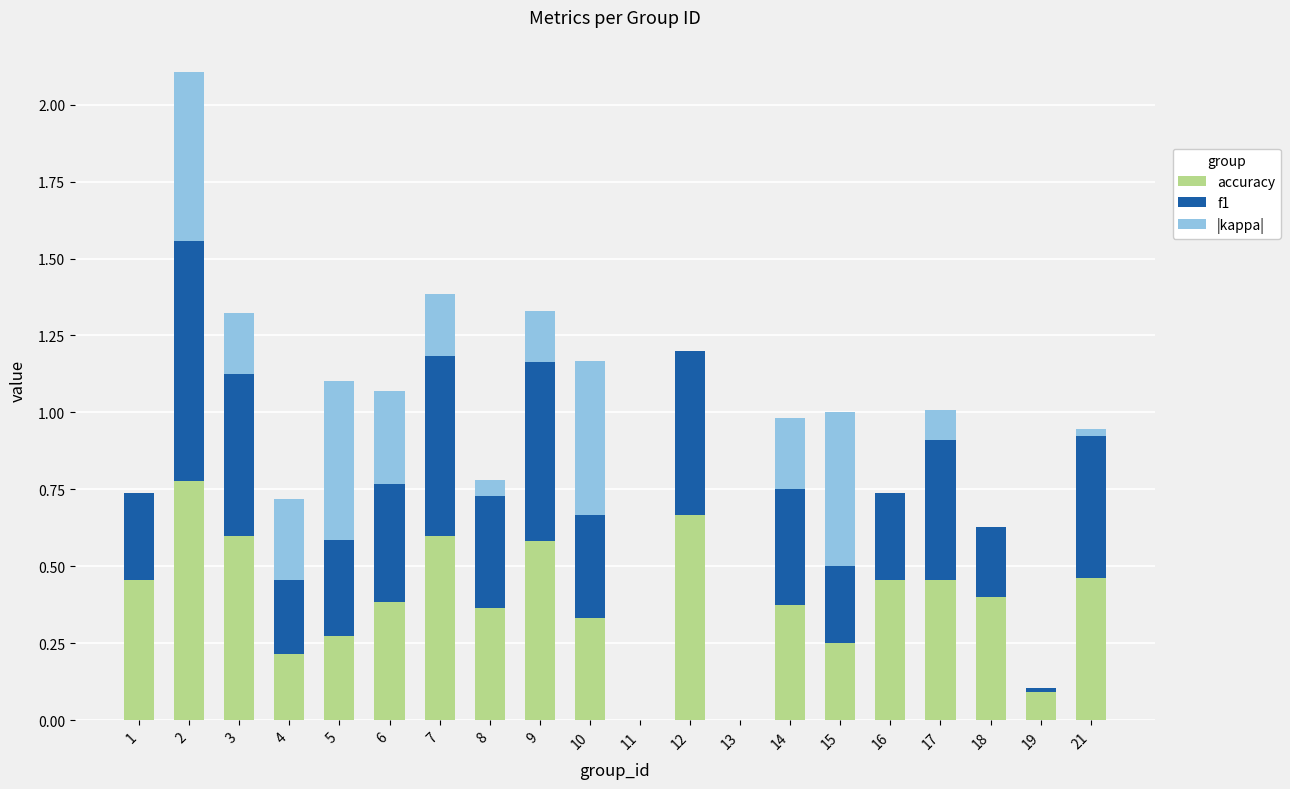

The accuracy series shows 0.1 at 8. True or false?

False